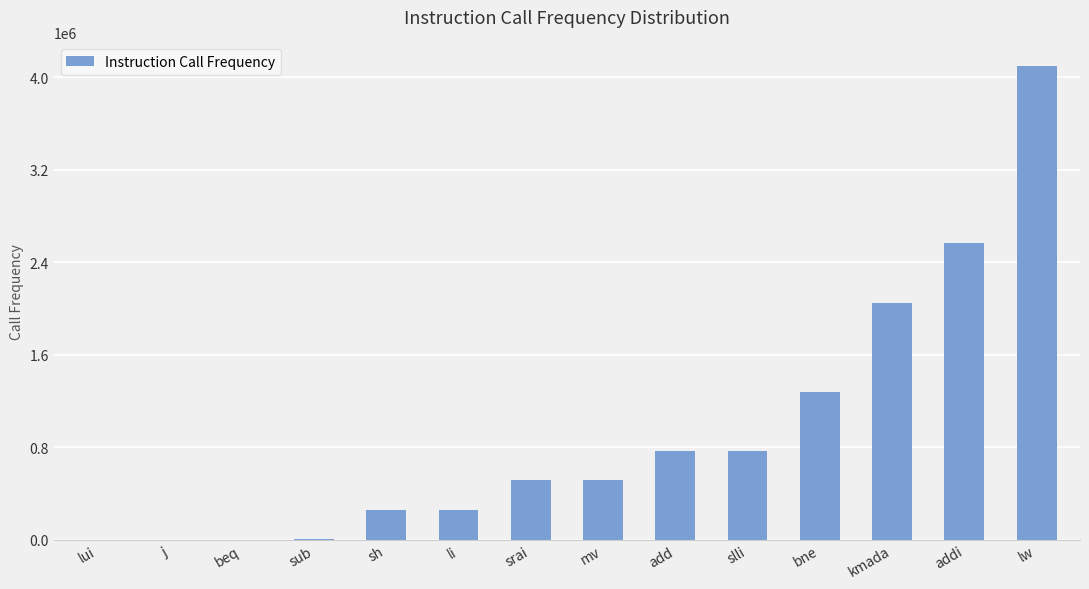

What value does the data have at kmada, to the nearest 10?

2048290